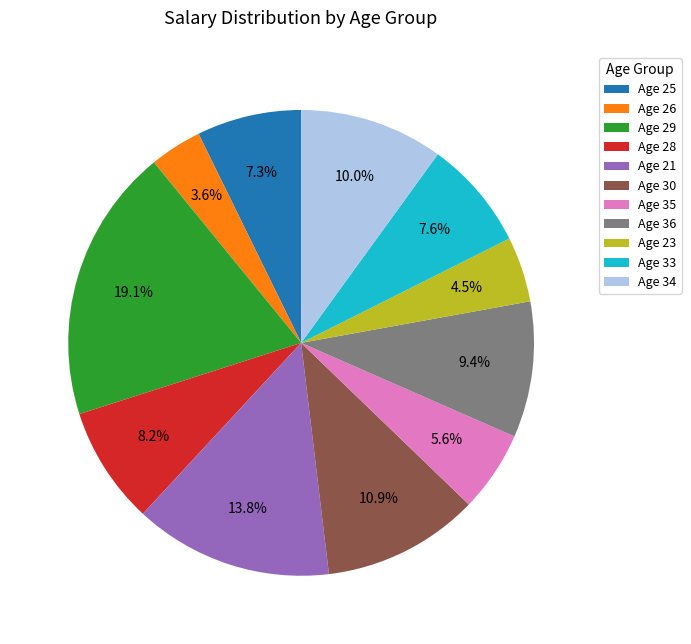

Is there any slice that represents more than half of the pie?

No